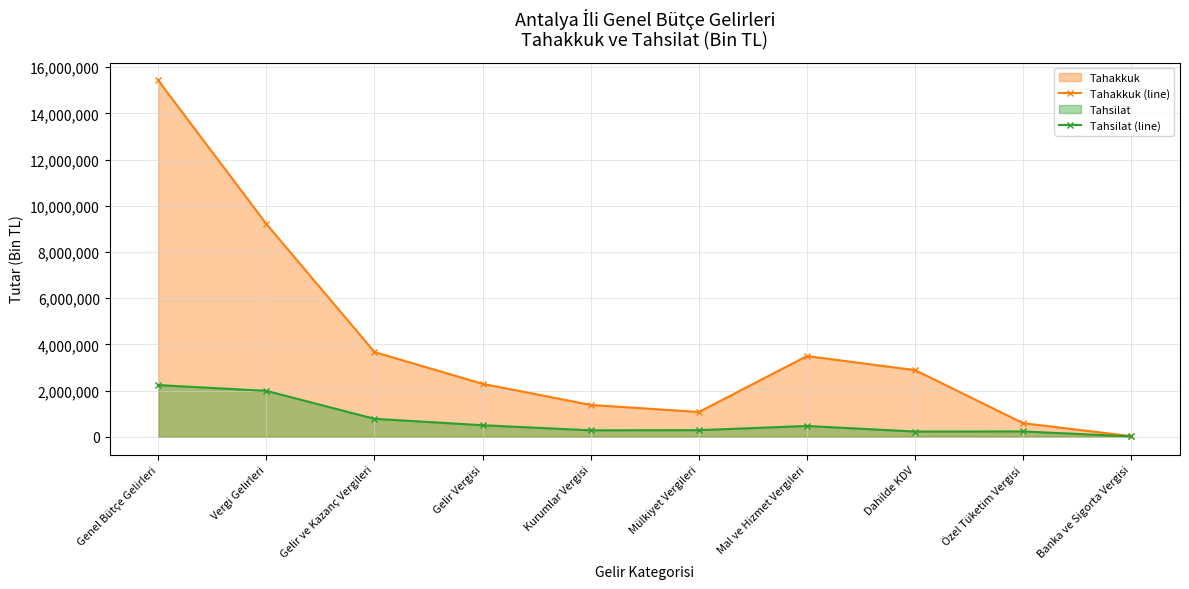

What is the label of the 7th point from the left?

Mal ve Hizmet Vergileri